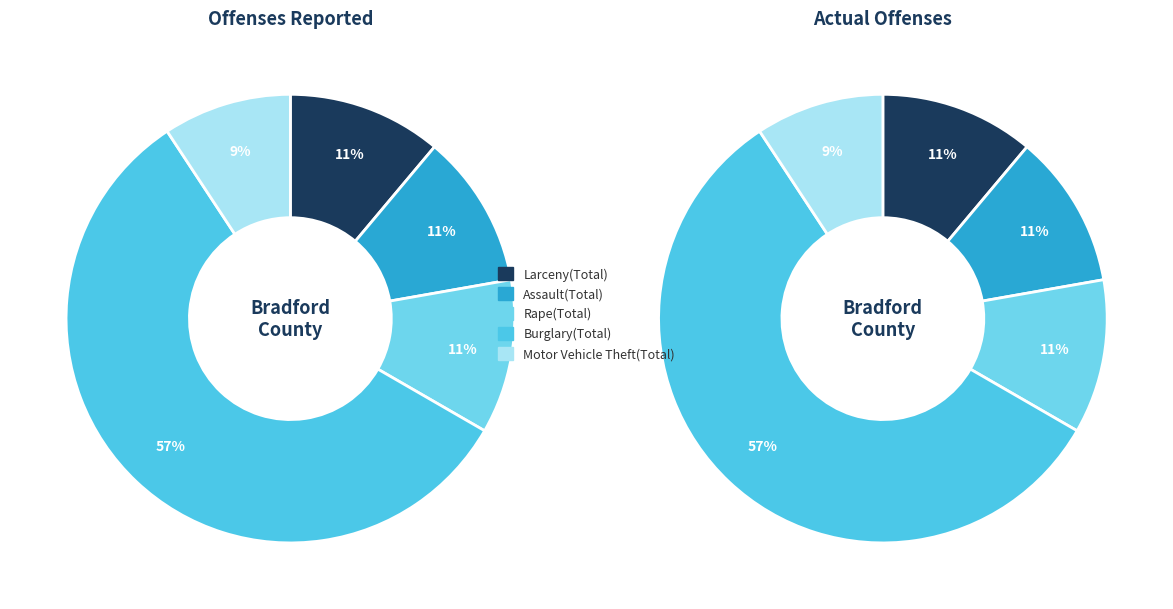

What is the smallest slice in the pie chart?

Motor Vehicle Theft(Total)